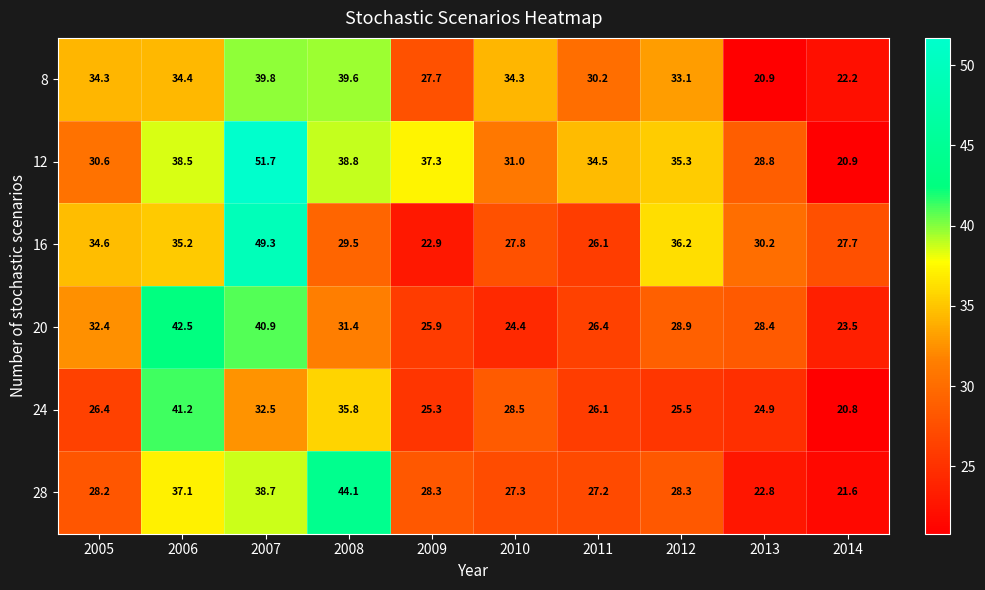

Where is 12 nearest to the value 36?

2012